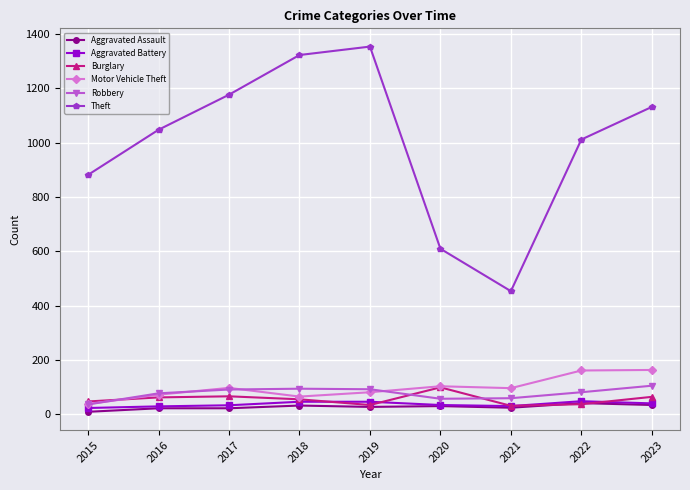

What are all the series names shown in the legend?

Aggravated Assault, Aggravated Battery, Burglary, Motor Vehicle Theft, Robbery, Theft